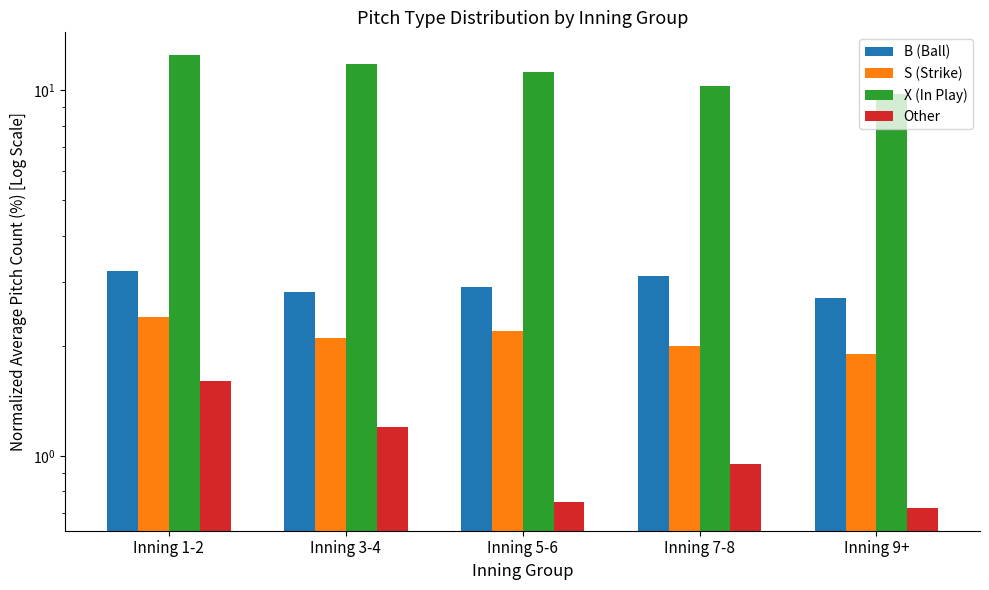

Between Inning 3-4 and Inning 9+, which series saw the biggest shift?

X (In Play)